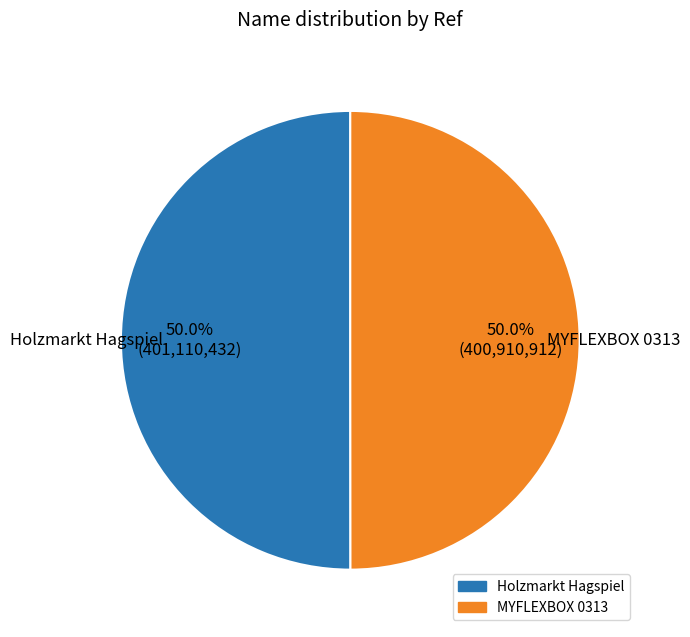

How many slices are in this pie chart?

2